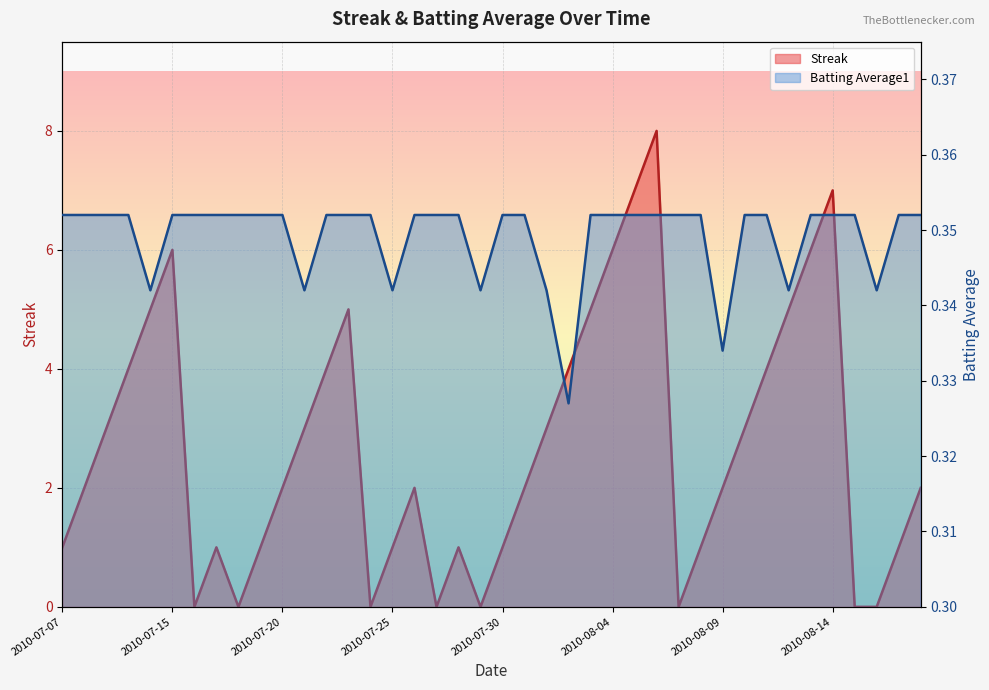

What is the value of the Batting Average1 point at the 28th from the left?

0.4